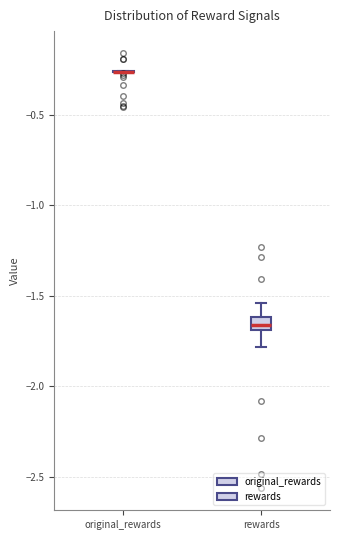

Which box is the tallest, from its lower edge to its upper edge?

rewards